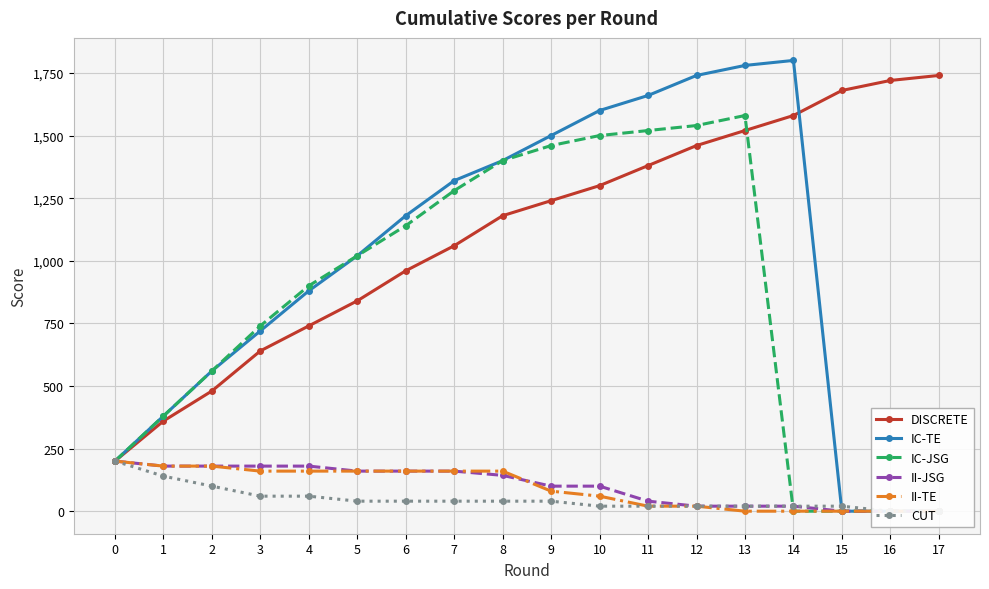

What is the difference between the II-TE values at 2 and 3?

20